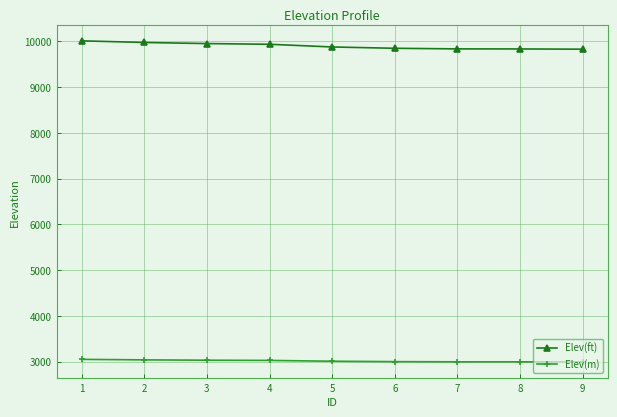

True or false: Elev(m) and Elev(ft) intersect in this chart.

False